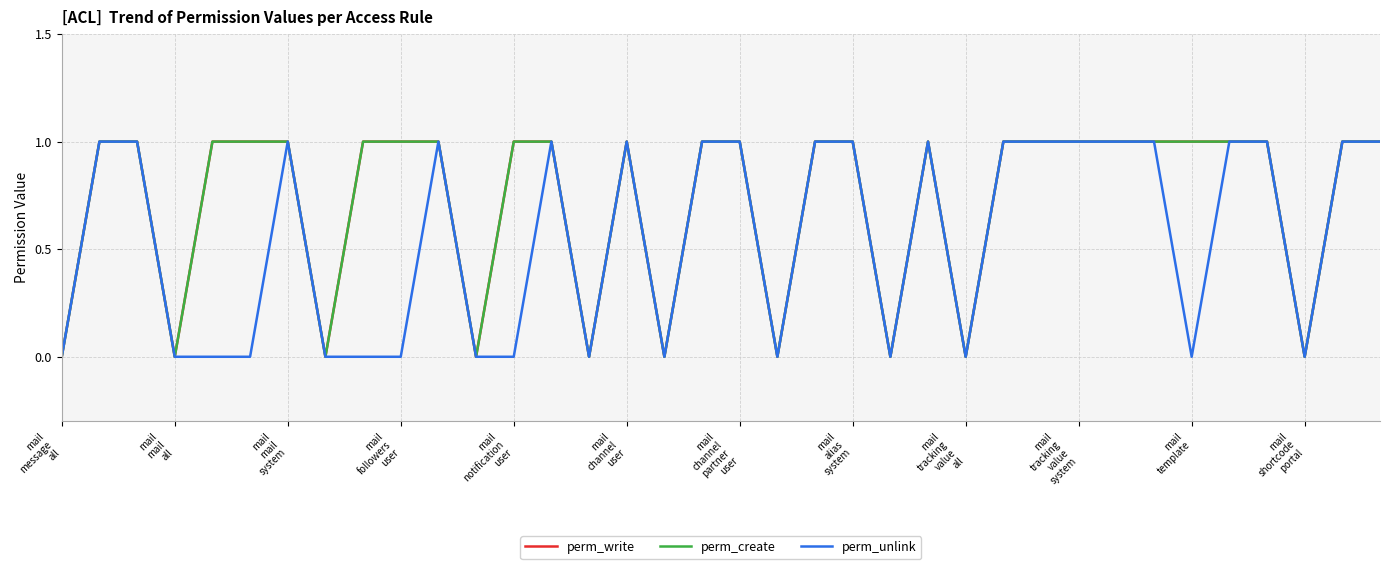

Is this an area chart (filled region under the line)?

No